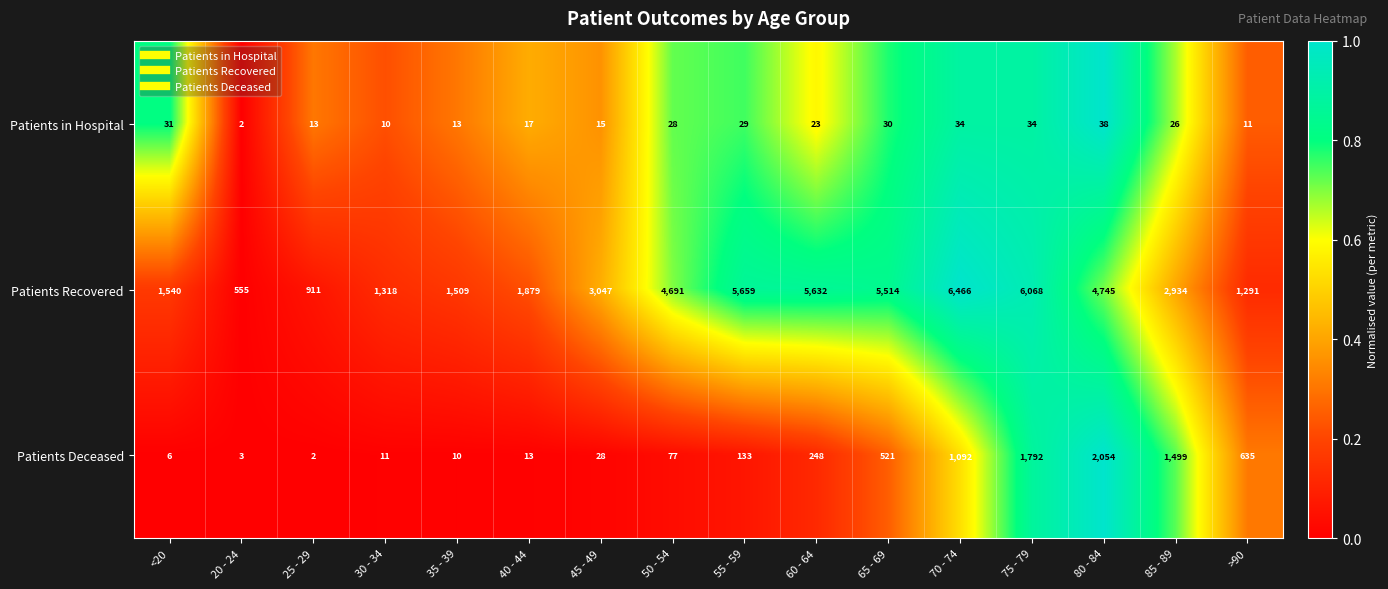

What is the difference between the Patients Deceased values at 35 - 39 and 50 - 54?

67